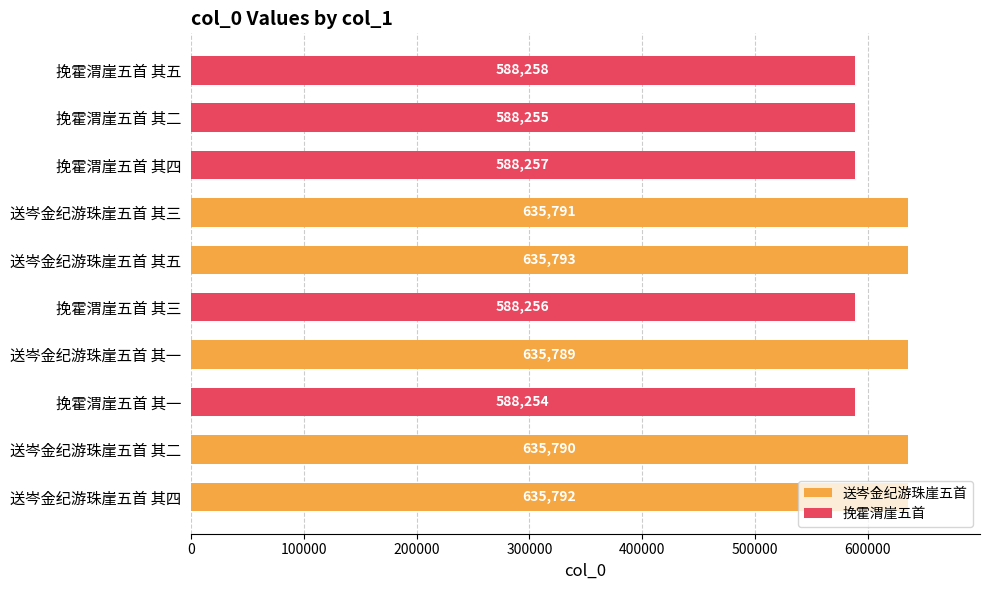

Rank the categories by value from highest to lowest.

送岑金纪游珠崖五首 其五, 送岑金纪游珠崖五首 其四, 送岑金纪游珠崖五首 其三, 送岑金纪游珠崖五首 其二, 送岑金纪游珠崖五首 其一, 挽霍渭崖五首 其五, 挽霍渭崖五首 其四, 挽霍渭崖五首 其三, 挽霍渭崖五首 其二, 挽霍渭崖五首 其一